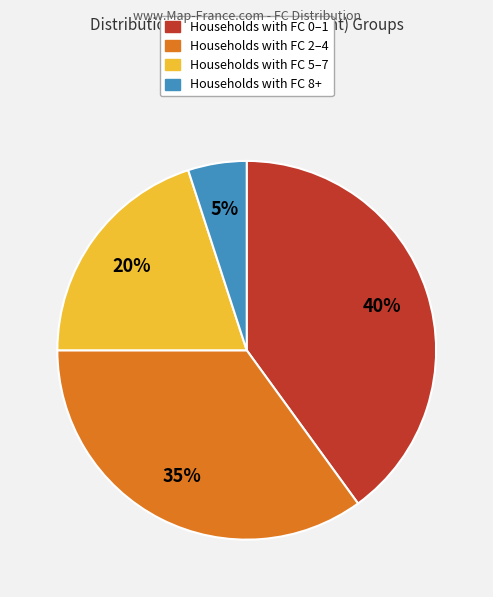

Is there a majority slice in this chart?

No